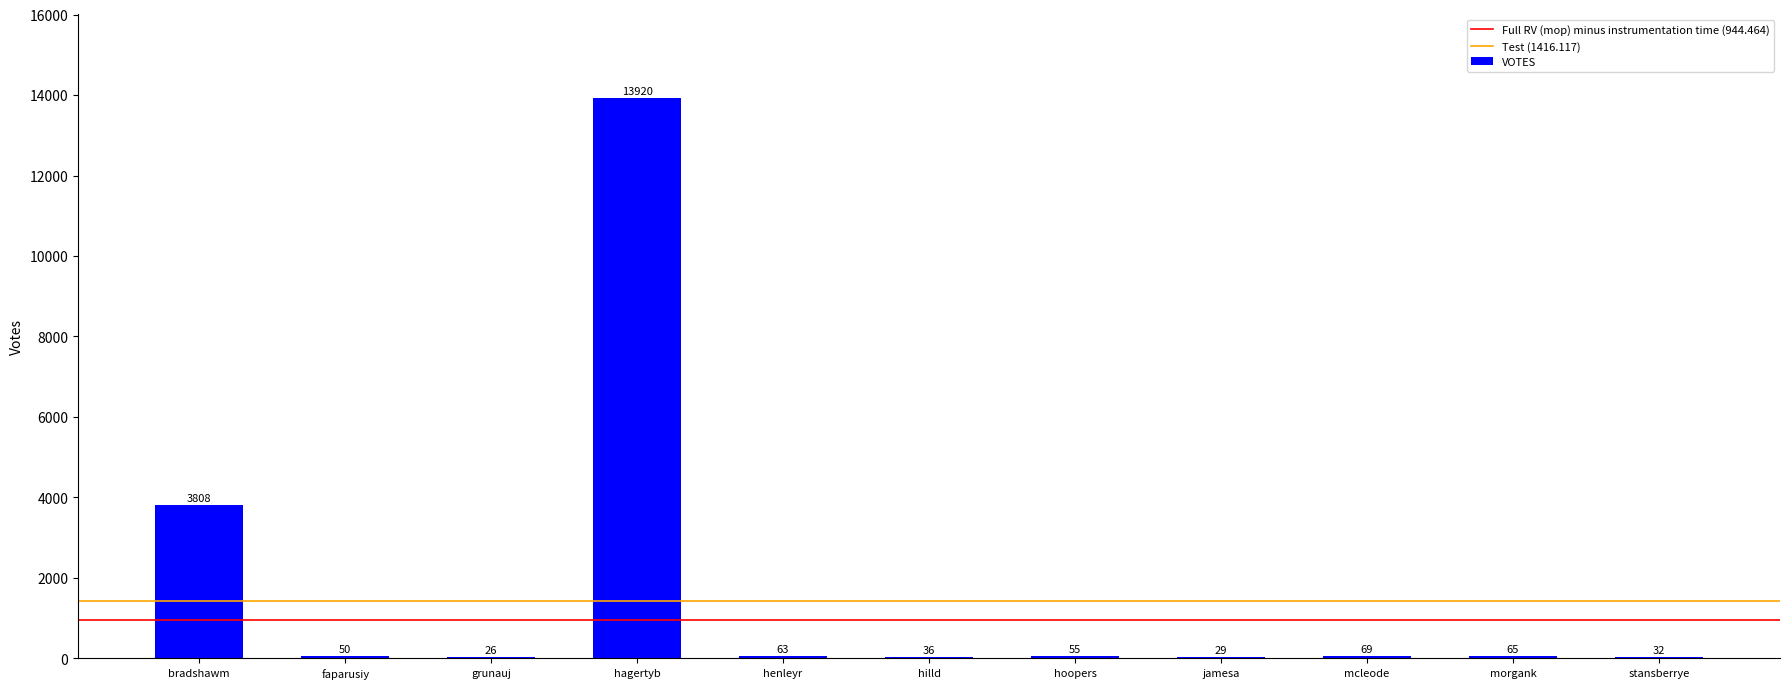

What is the sum of all values?

18153